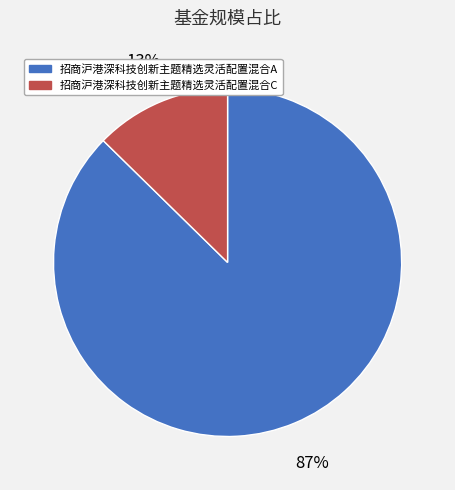

Combined, do 招商沪港深科技创新主题精选灵活配置混合C and 招商沪港深科技创新主题精选灵活配置混合A account for over 50%?

Yes